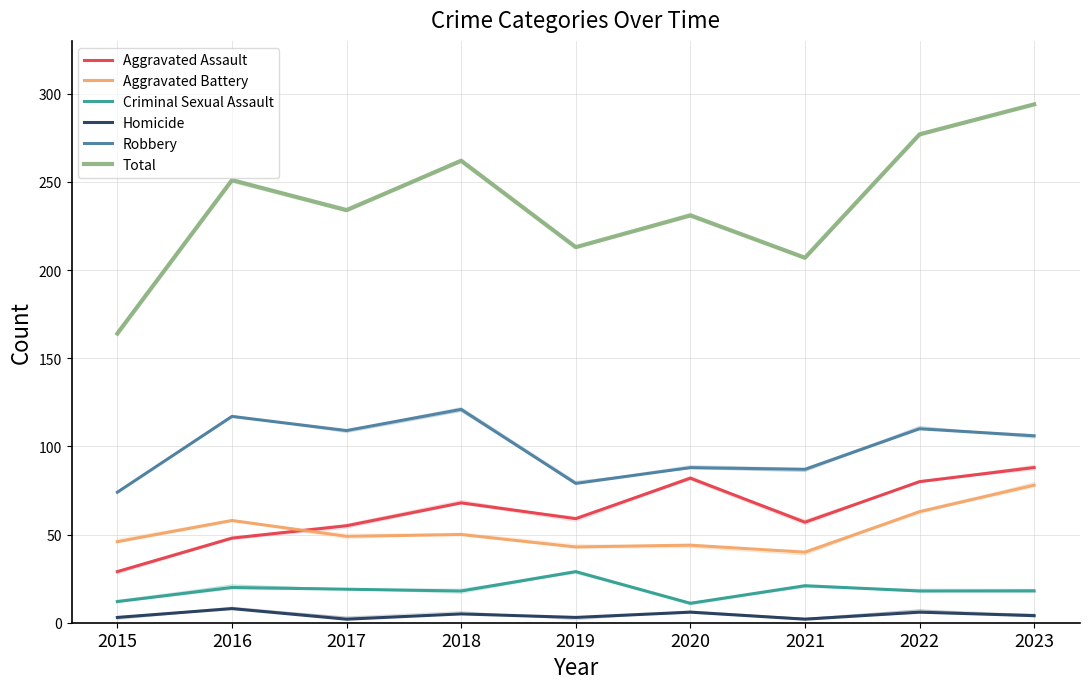

How many data points in Criminal Sexual Assault are above 18?

4